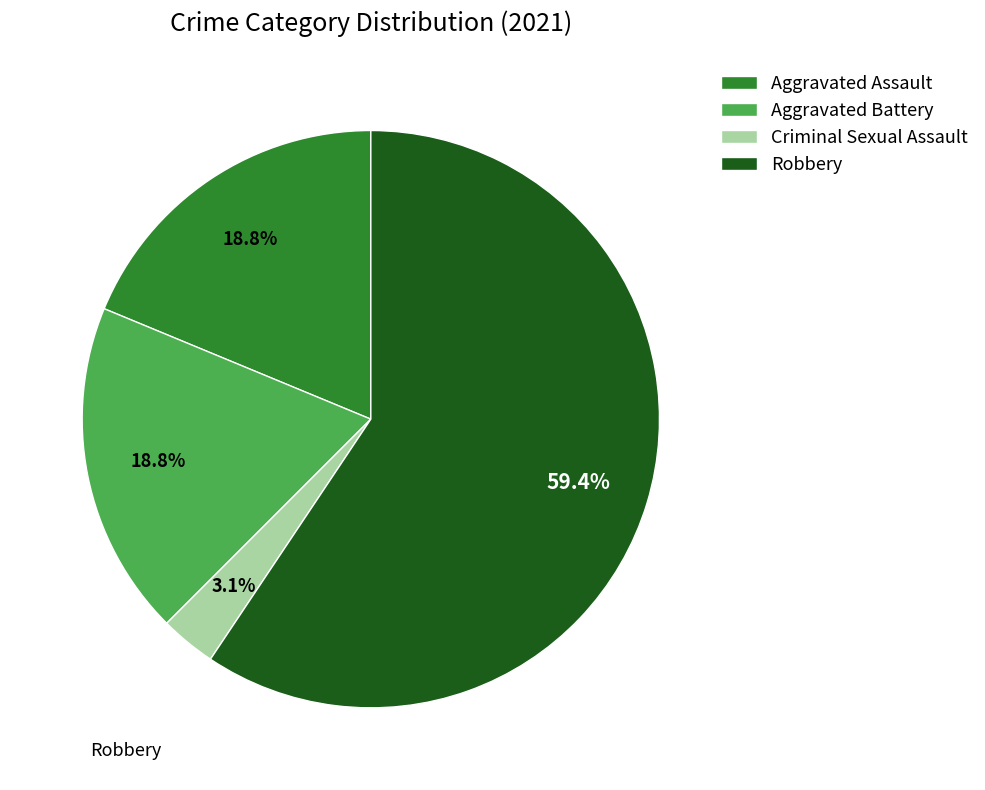

What is the total percentage of Criminal Sexual Assault and Aggravated Assault?

21.9%